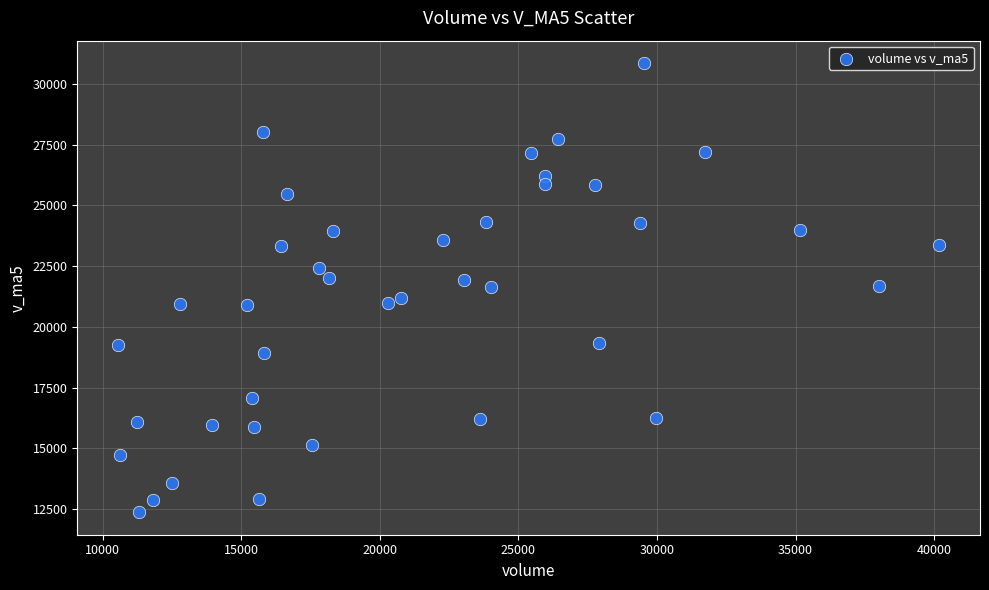

What is the range of X values (max minus min)?

29611.2